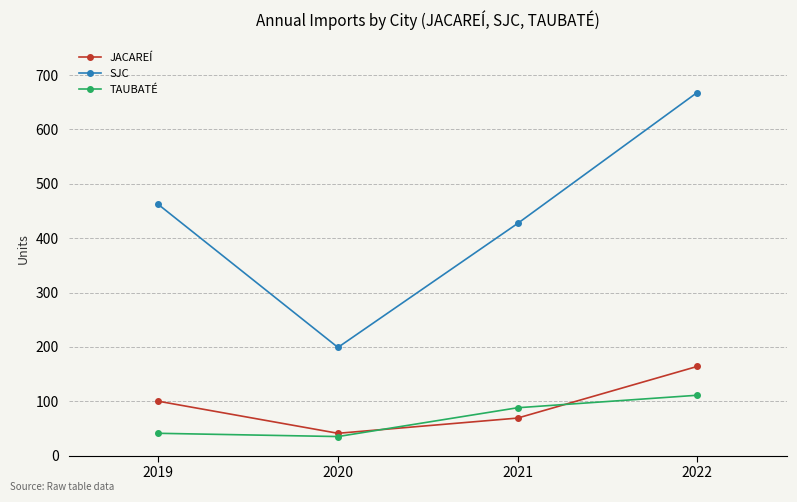

Which series changed the most between 2019 and 2022?

SJC